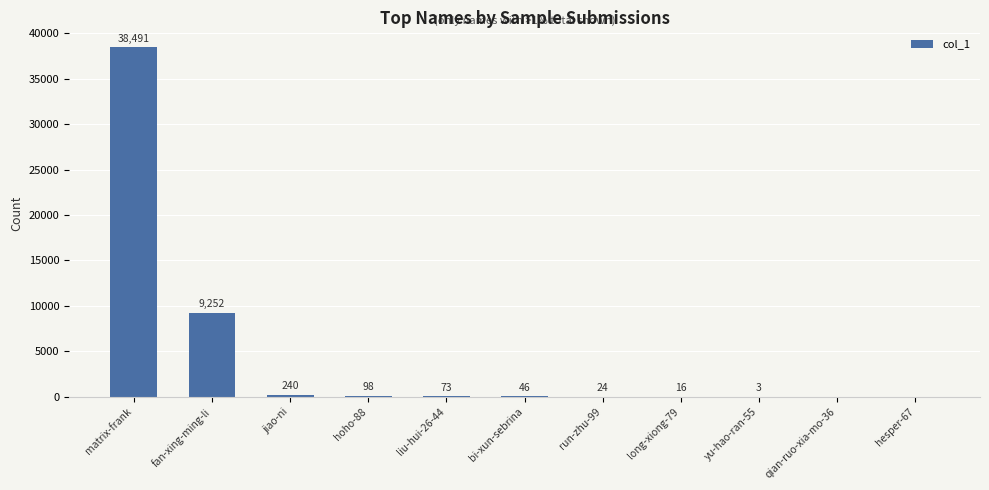

Which has a higher value, liu-hui-26-44 or bi-xun-sebrina?

liu-hui-26-44